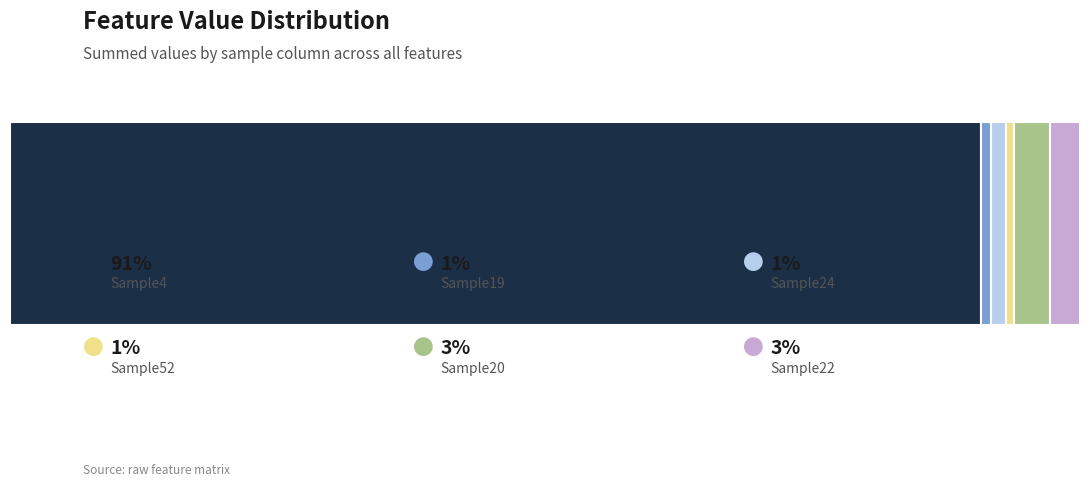

Reading right to left, extract all data points from this chart.

Sample4: 0	0	0	0	275	89083	0	0	0	0	0	0	0	0	859	0	0	0	0	0	0	0	46	0	0	0	0	59	0	0	0	0	0	0	0	0	0	0	0	0
Sample19: 0	0	0	2	3	0	0	0	0	0	0	0	0	0	0	52	0	0	0	0	0	0	9	0	0	0	33	495	0	0	0	0	408	0	0	0	0	0	0	0
Sample24: 0	0	86	0	0	0	0	0	0	0	0	0	50	0	0	542	0	0	643	9	0	0	0	0	0	0	0	0	0	0	0	0	0	0	0	0	0	0	0	0
Sample52: 0	0	0	0	7	0	0	0	0	0	0	0	201	0	0	0	0	0	0	0	0	0	0	0	0	0	0	0	0	0	0	0	0	0	0	541	0	0	0	0
Sample20: 0	0	0	0	2	0	6	0	0	0	0	0	0	0	28	0	0	0	0	3046	0	0	0	0	0	0	0	0	0	0	0	0	305	0	0	0	6	0	0	0
Sample22: 0	0	0	0	0	0	0	0	0	0	0	0	200	0	0	0	0	10	0	0	0	0	0	0	0	0	0	0	0	0	0	0	2197	0	0	0	363	0	0	0